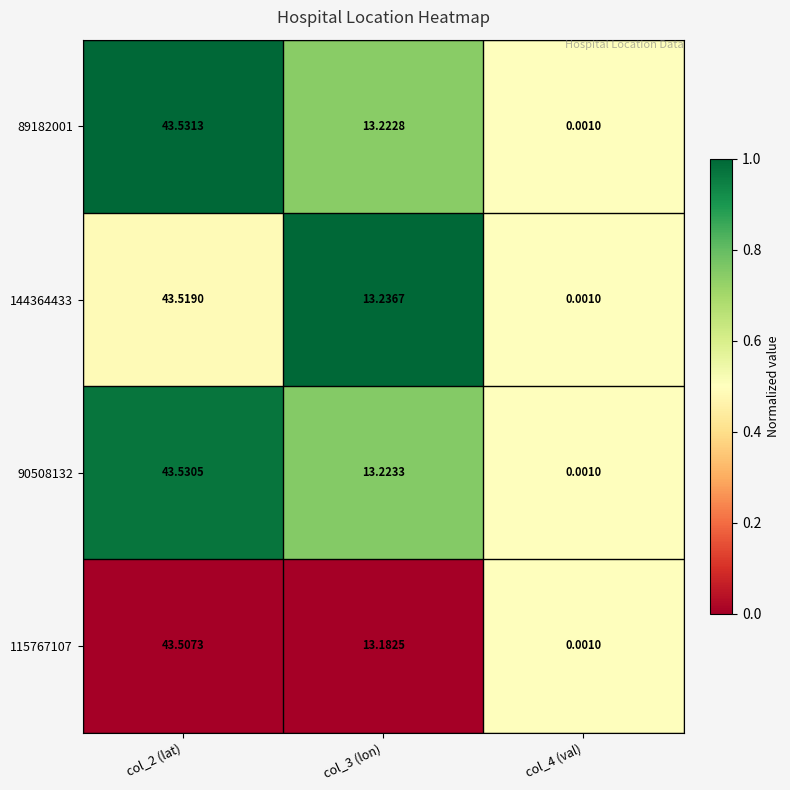

Is the value of 144364433 at col_3 (lon) greater than the value of 90508132 at col_3 (lon)?

Yes